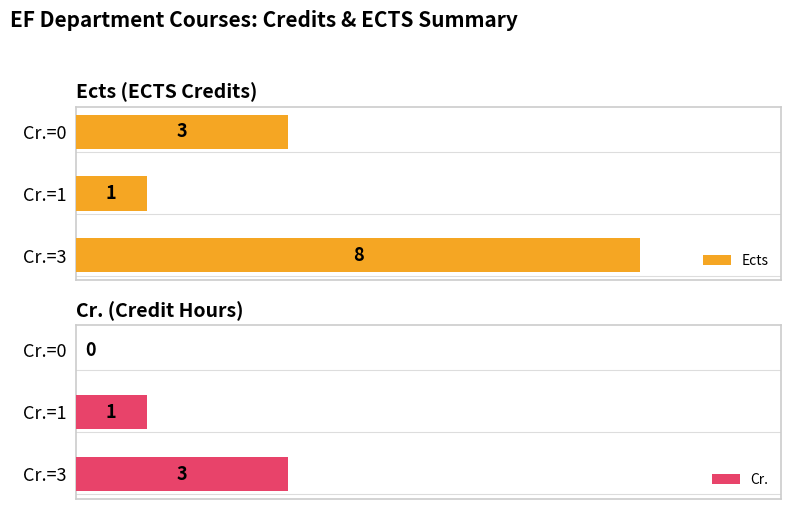

At which label does Ects reach its minimum?

Cr.=1